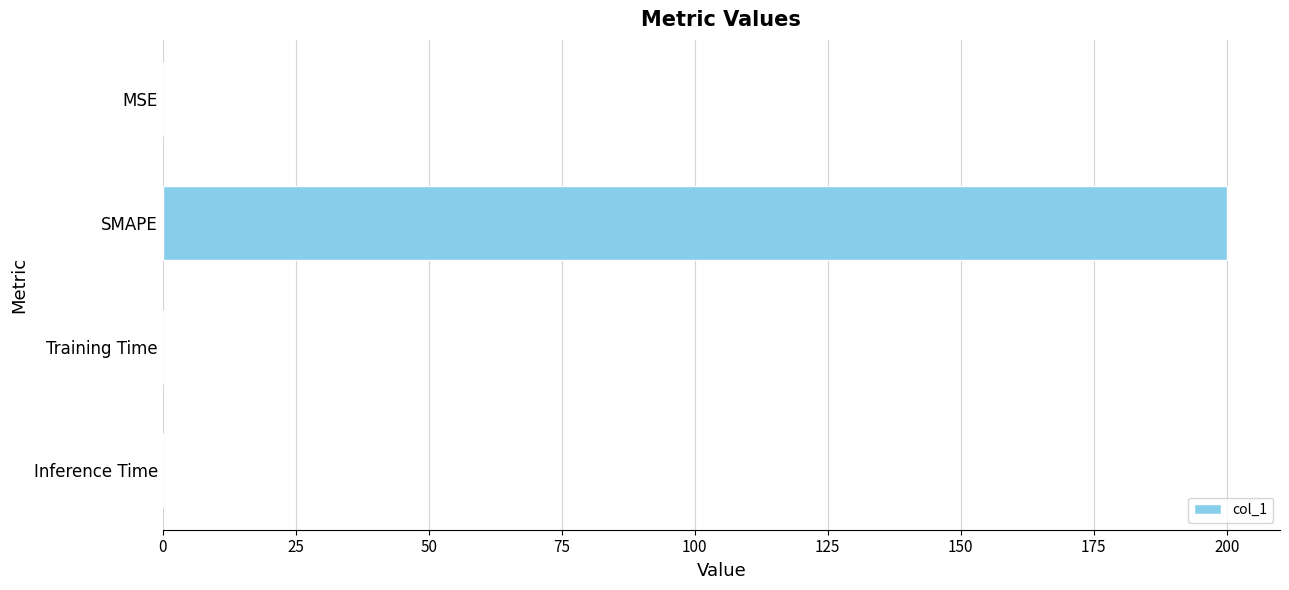

Which has a higher value, SMAPE or Training Time?

SMAPE